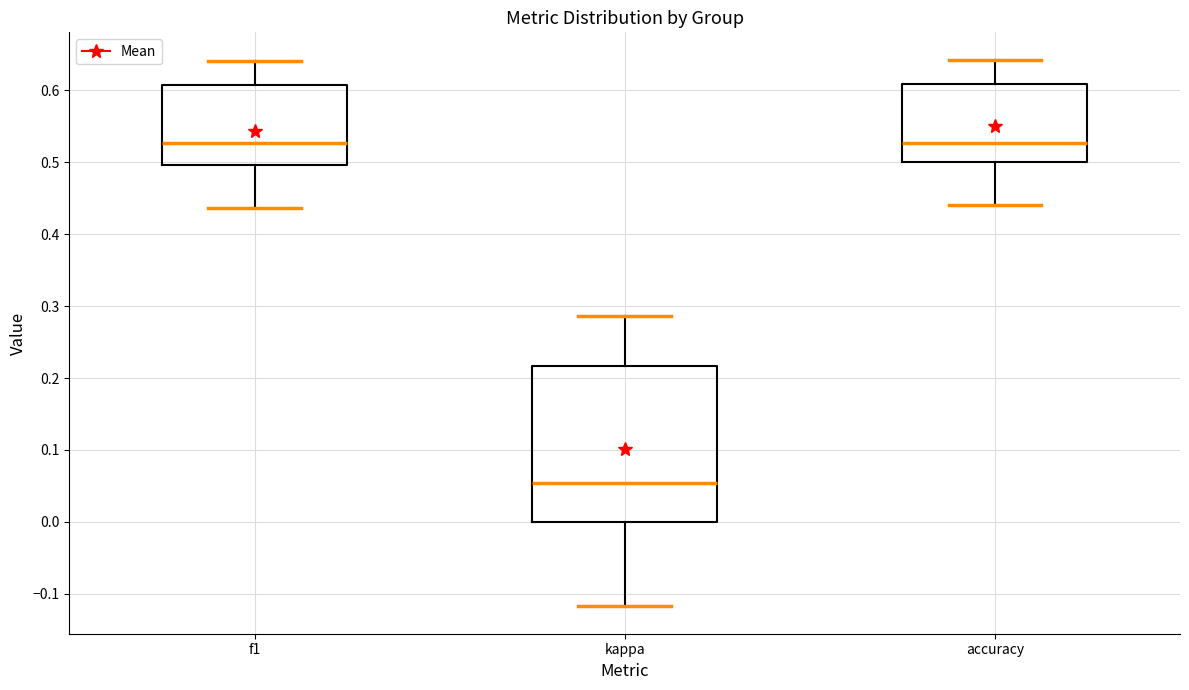

Reading left to right, read every box against the y-axis: the position of its median line, the range the box covers, and the ends of its whiskers. The values are not printed on the chart, so give them approximately, as read against the axis.

f1: median 0.53, box 0.50 to 0.61, whiskers 0.44 to 0.64
kappa: median 0.05, box 0.00 to 0.22, whiskers -0.12 to 0.29
accuracy: median 0.53, box 0.50 to 0.61, whiskers 0.44 to 0.64